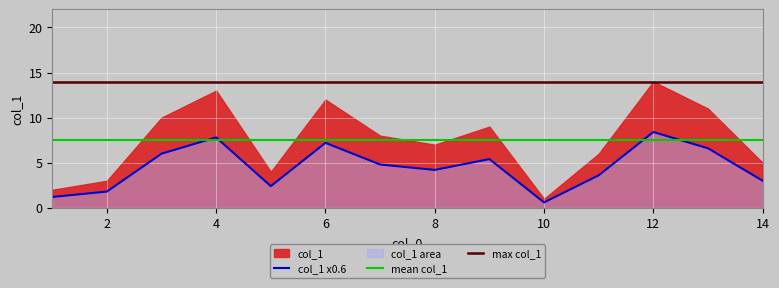

What is the change in value from 2 to 6?

+9